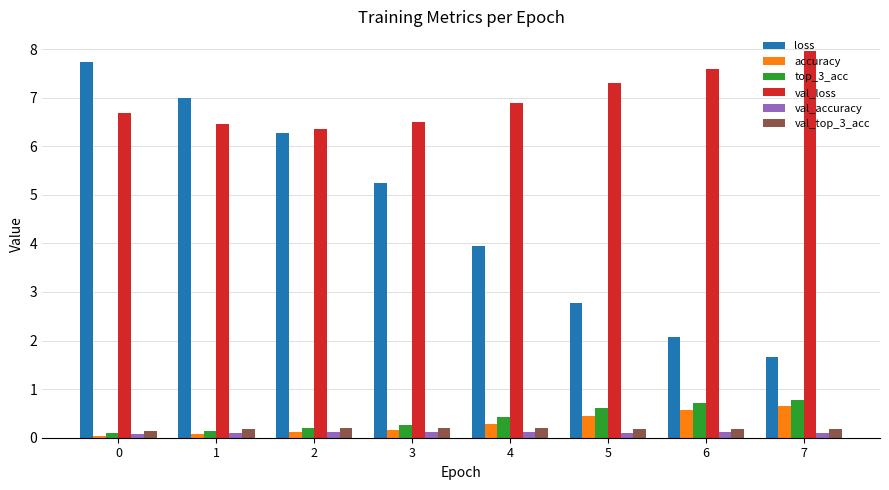

Is it true that top_3_acc equals 0.7 at 6?

True